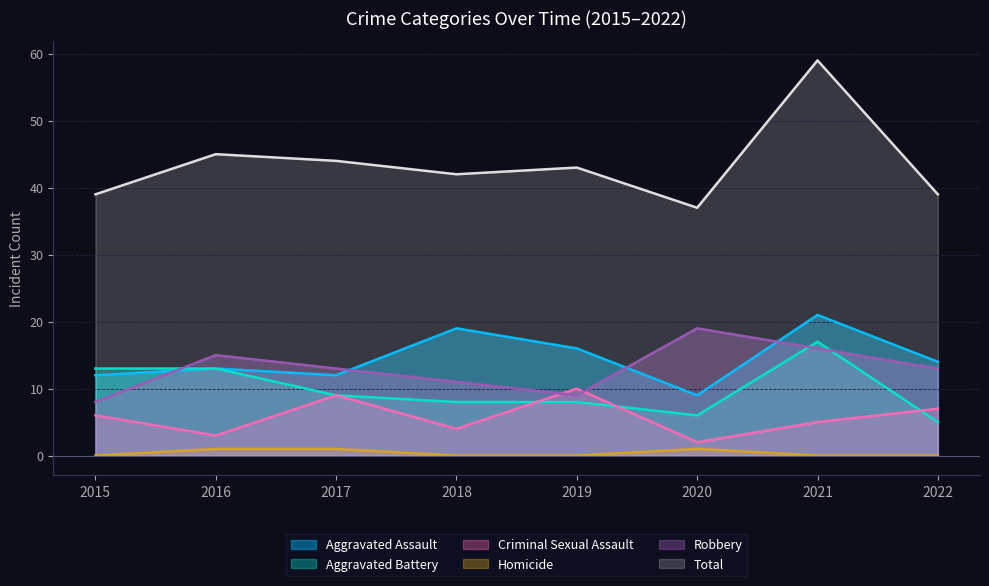

True or false: Aggravated Battery and Total intersect in this chart.

False